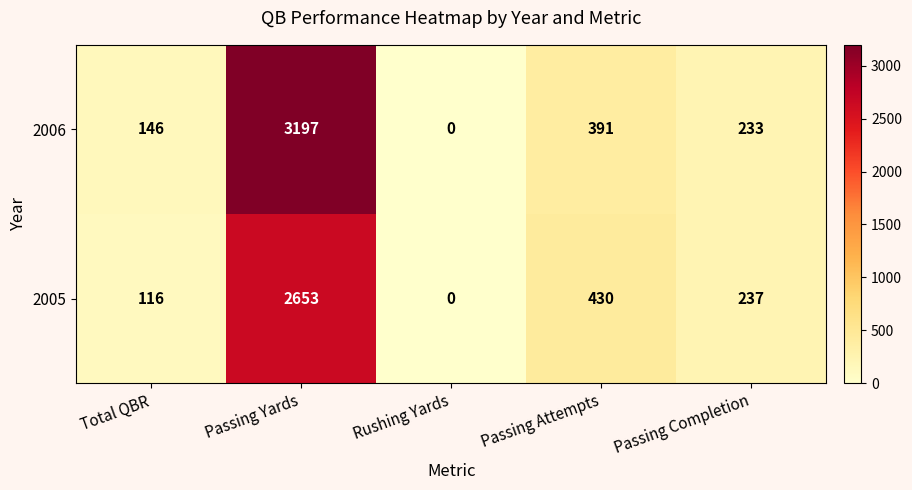

What is the sum of all 2006 values?

3967